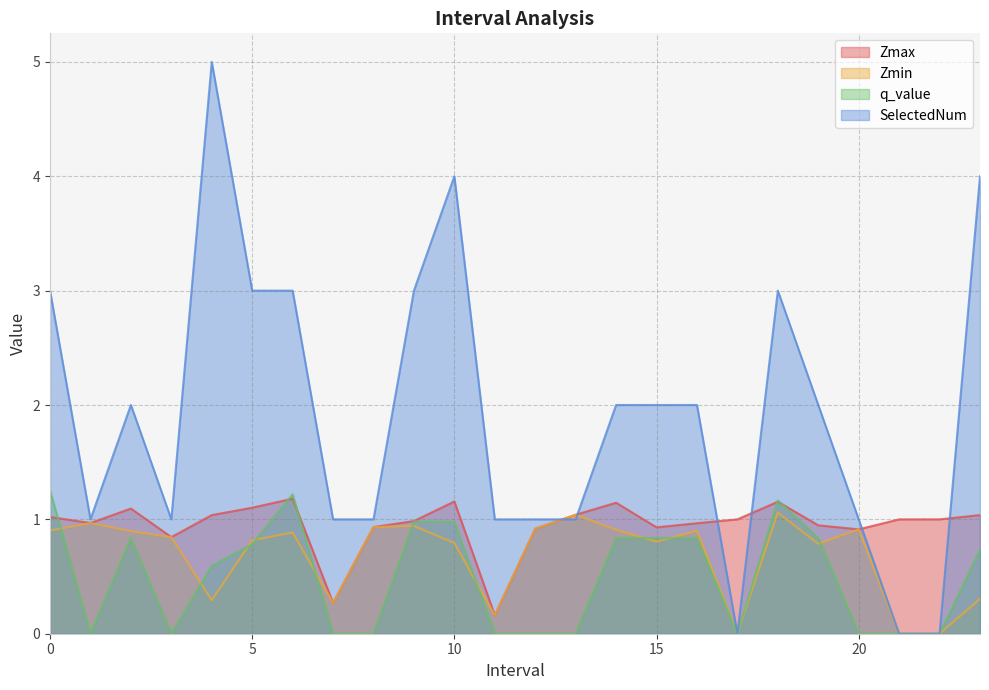

At which label is Zmin closest to 0?

17.0